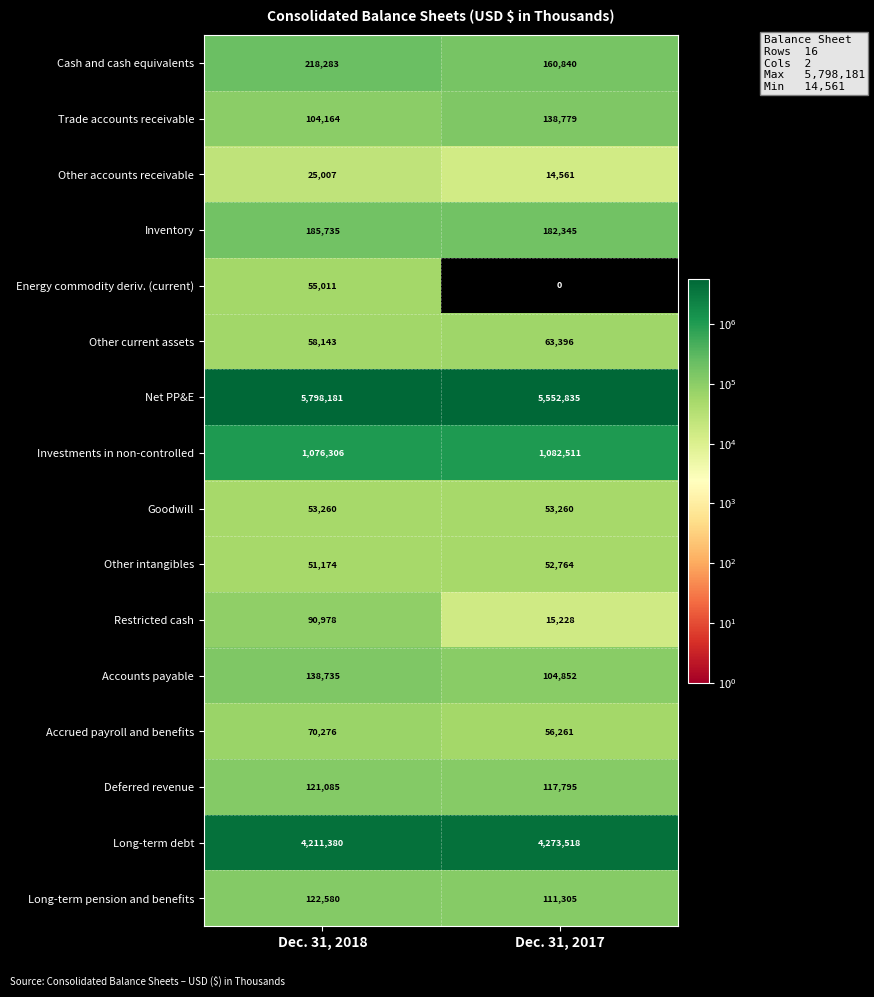

Is it true that Inventory equals 182345 at Dec. 31, 2017?

True